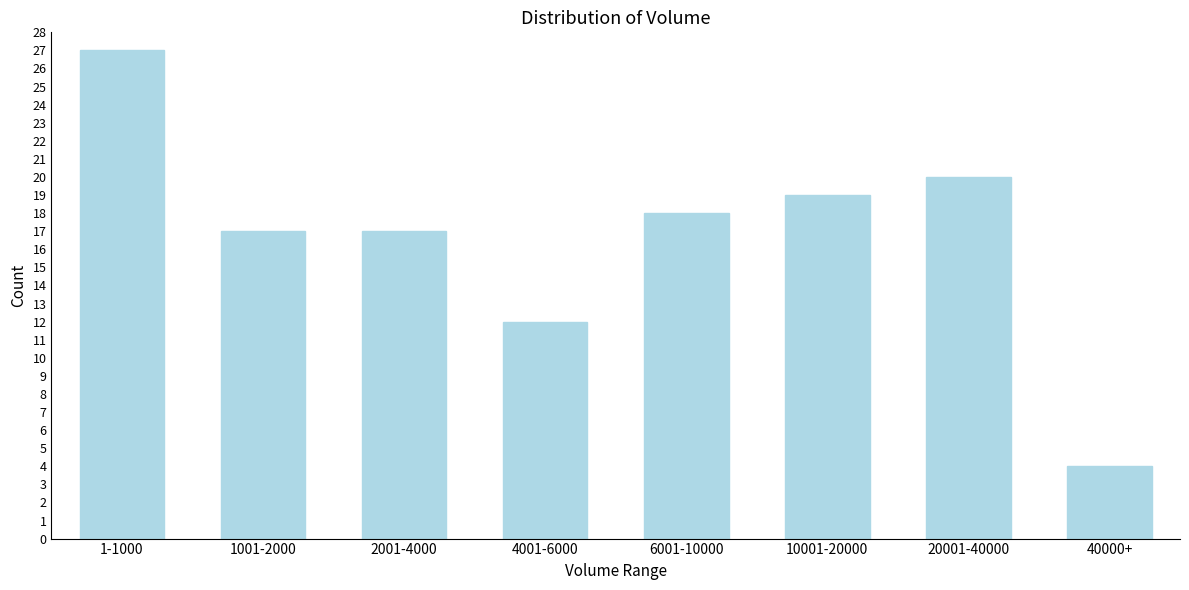

Reading left to right, transcribe all the data shown in this chart.

27	17	17	12	18	19	20	4